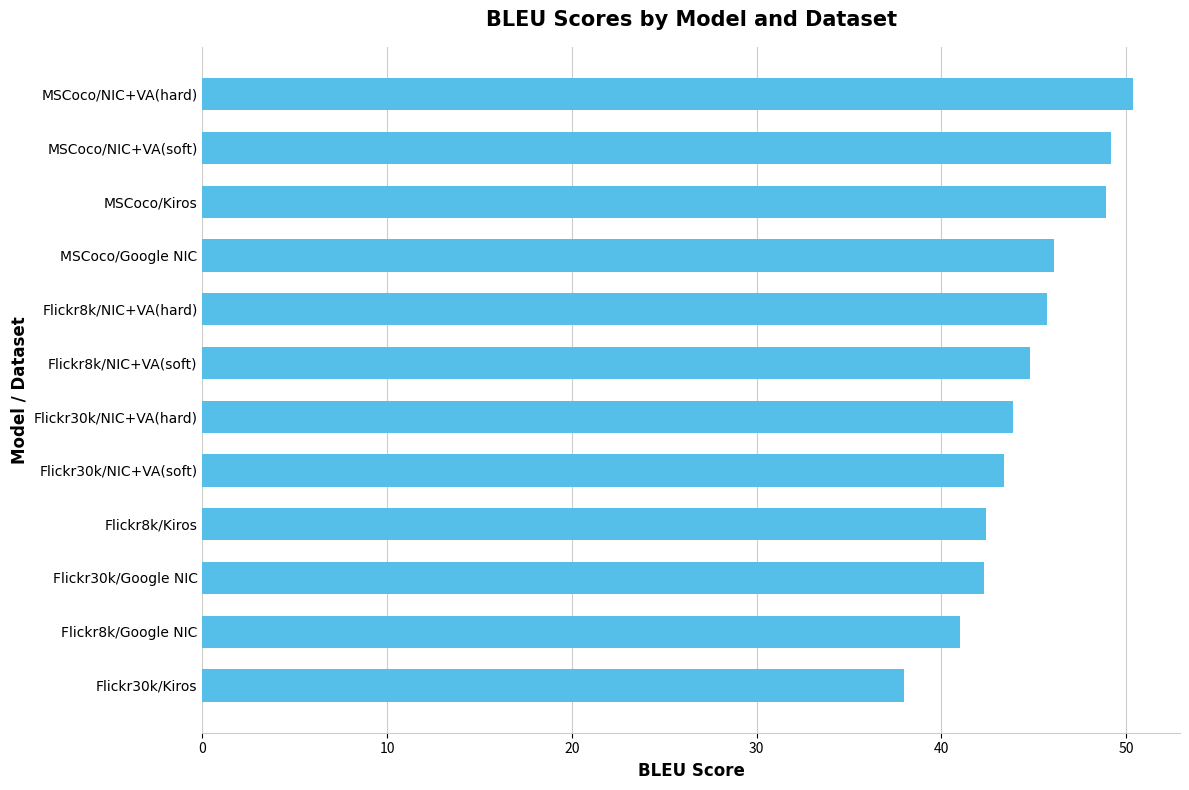

Which category has the highest value across all series?

MSCoco/NIC+VA(hard)